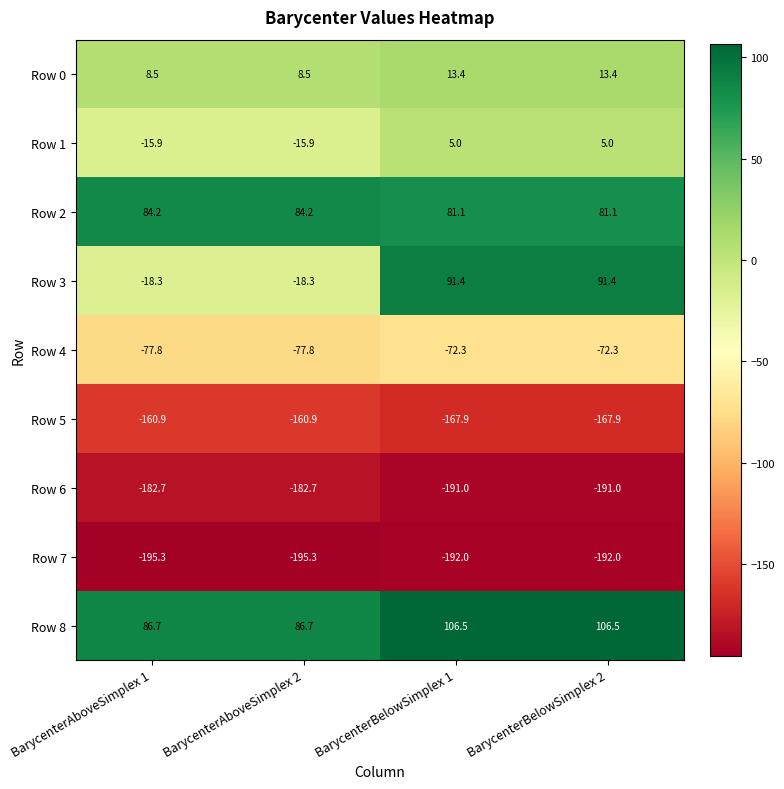

What is the difference between the Row 7 values at BarycenterAboveSimplex 1 and BarycenterBelowSimplex 2?

3.3